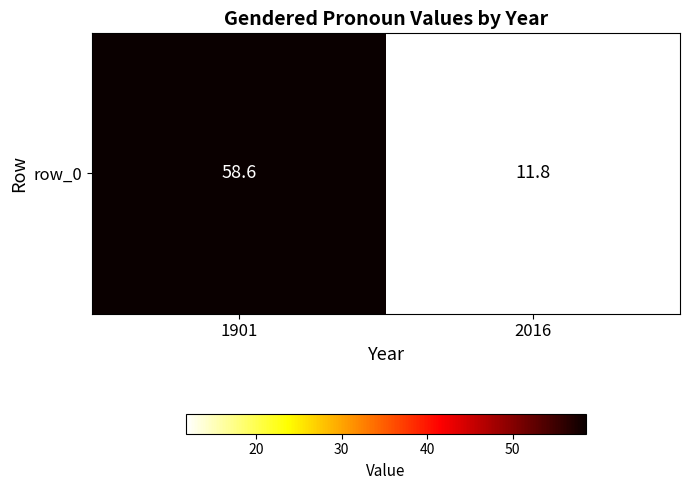

At which category does the chart reach its minimum across all series?

2016